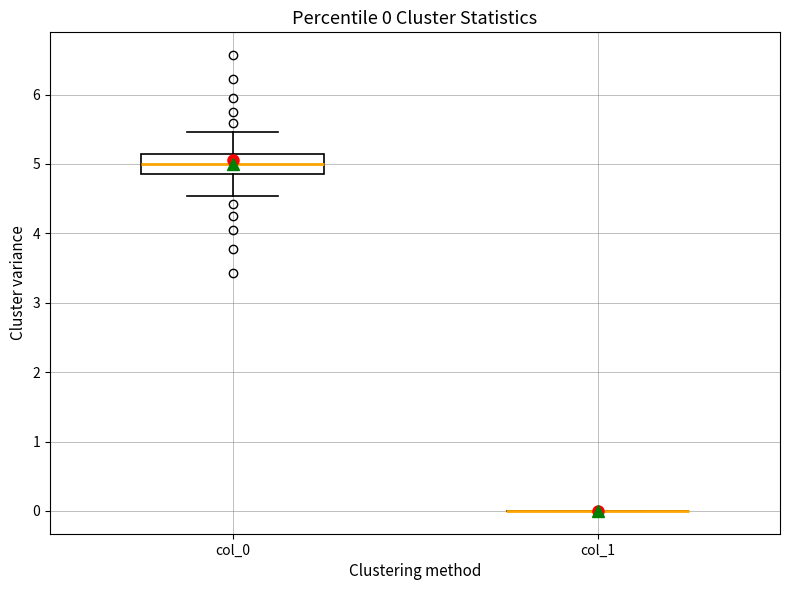

Comparing the boxes themselves (not the whiskers), which one is the tallest?

col_0